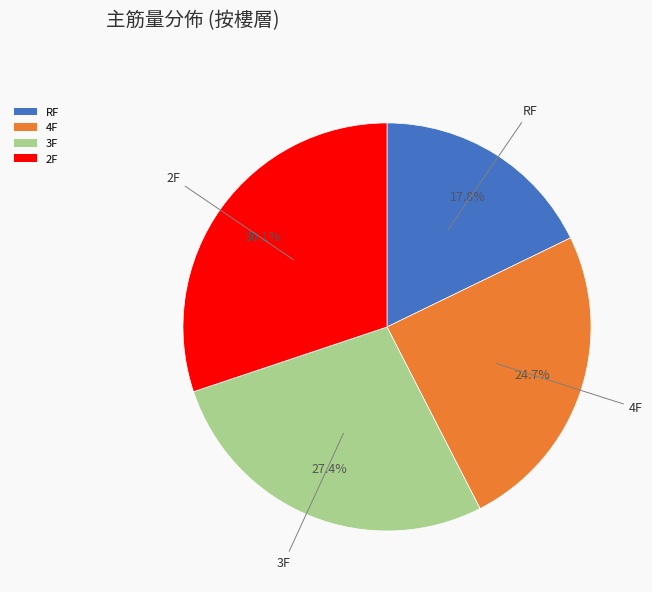

Which slice is the largest?

2F